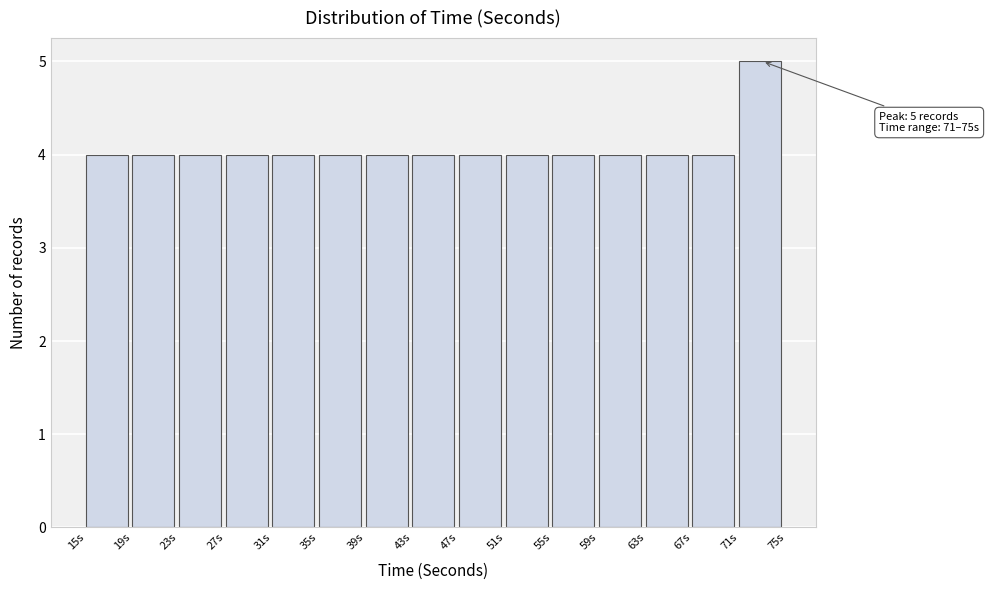

Which range on the x-axis has the tallest bar?

71 to 75